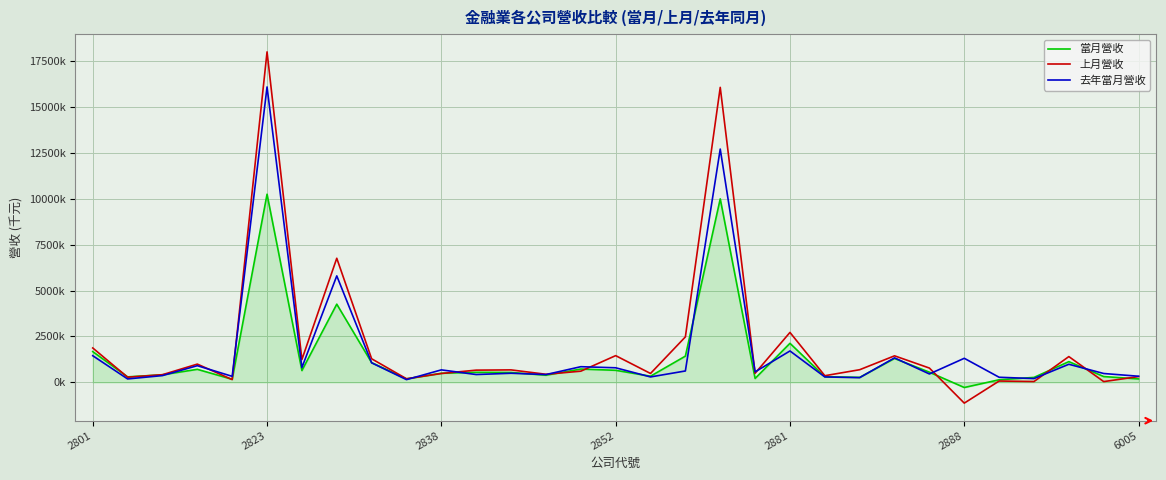

List the series in order of their peak value, lowest first.

當月營收, 去年當月營收, 上月營收